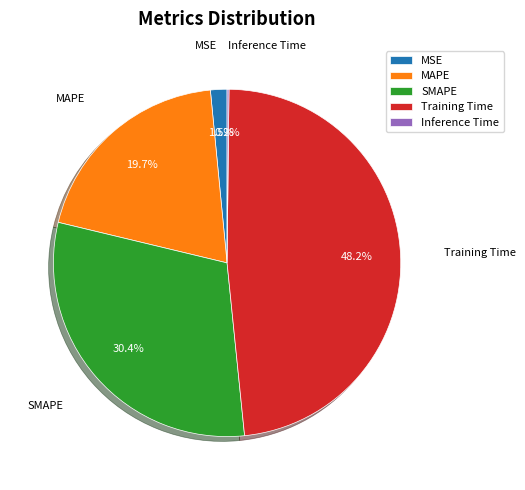

Which category has the biggest portion of the pie?

Training Time